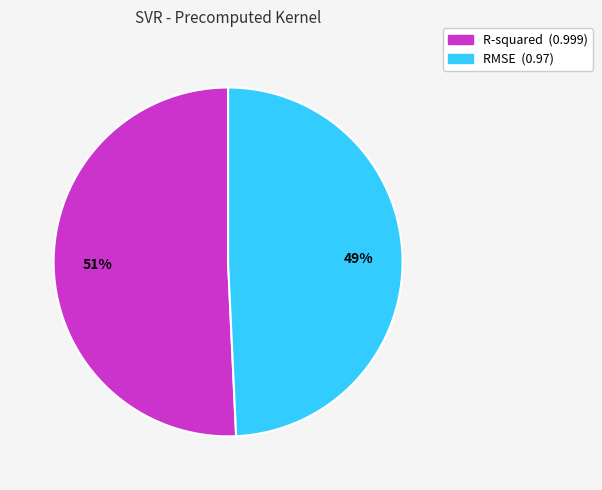

To the nearest percent, what is the average slice percentage?

50%